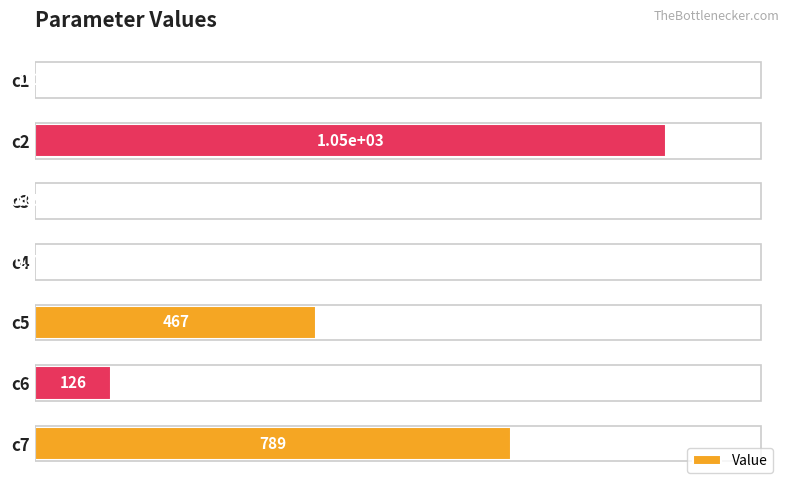

How many categories are shown in the chart?

7